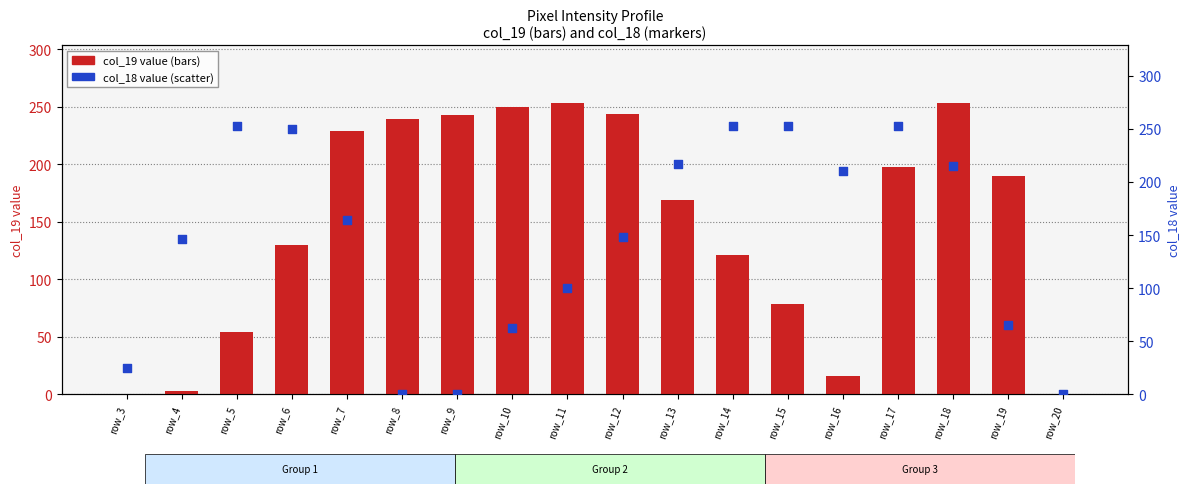

At how many categories does at least one series exceed 247?

8